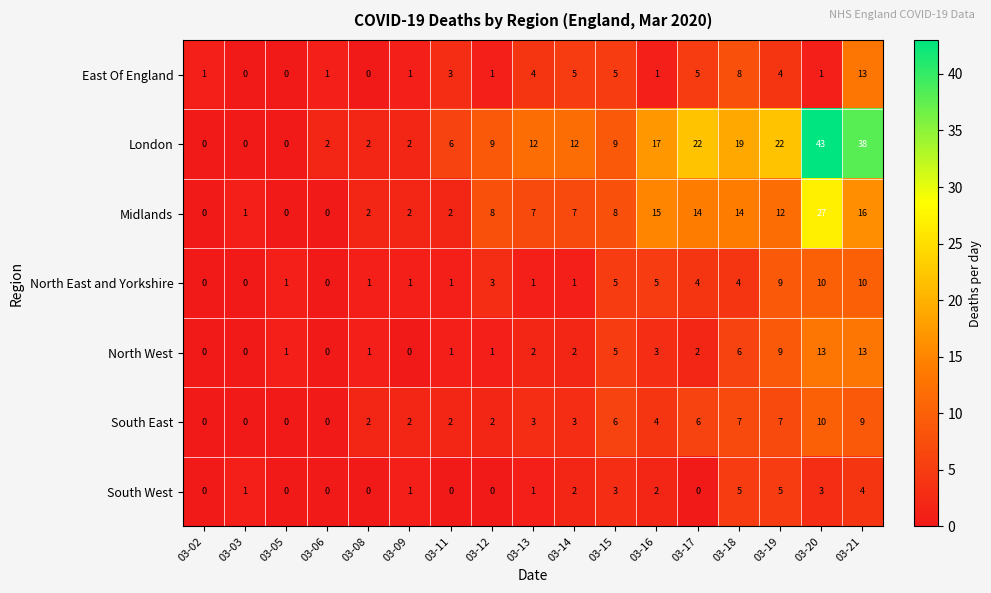

How many North East and Yorkshire values are between 1 and 5?

11